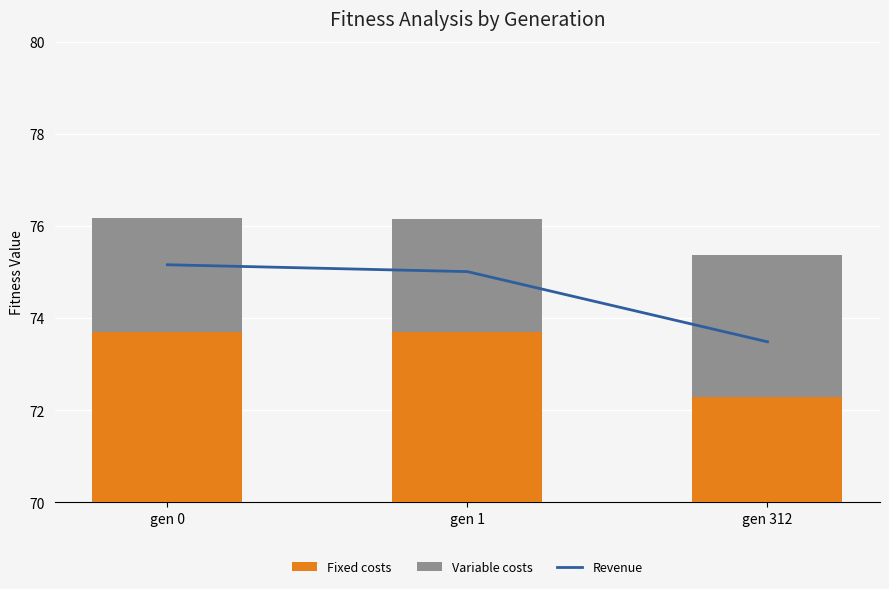

What is the value of the Variable costs bar at the 1st from the left?

2.5